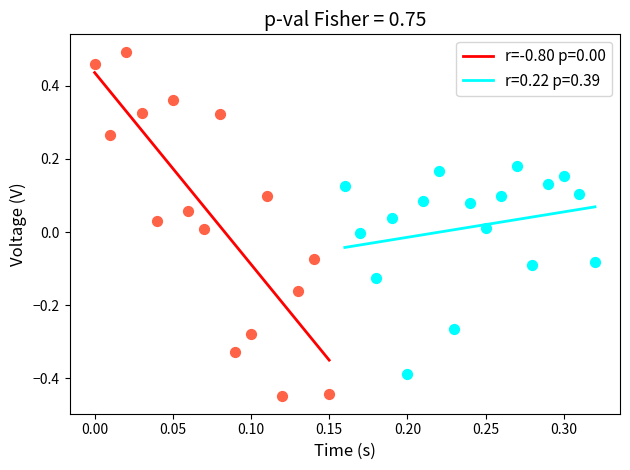

What are all the series names shown in the legend?

r=-0.80 p=0.00, r=0.22 p=0.39